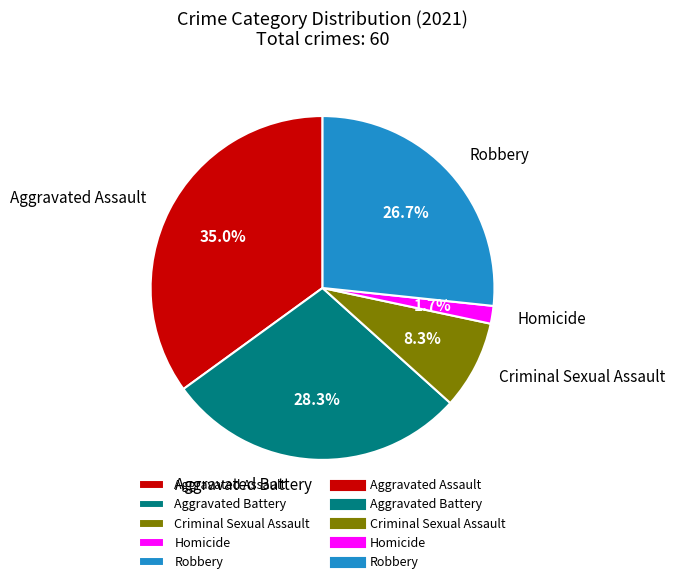

What percentage is NOT represented by Aggravated Battery?

71.7%